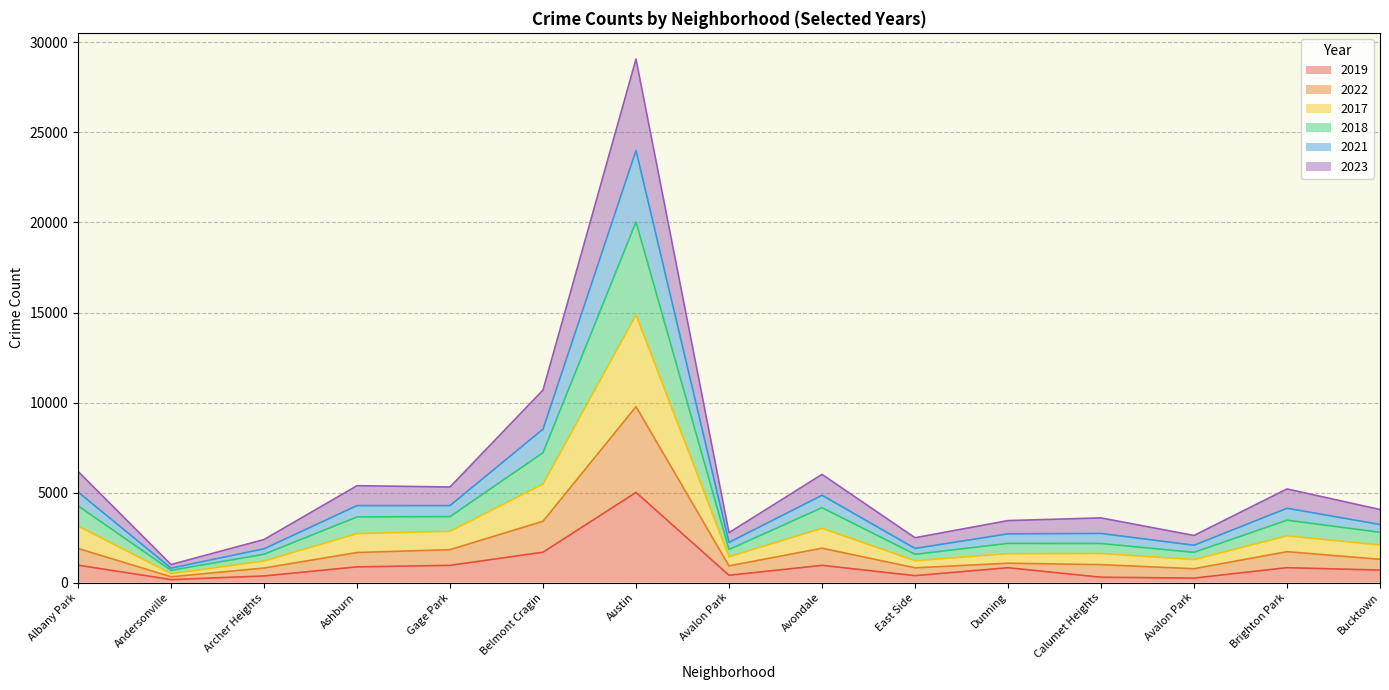

At how many categories does at least one series exceed 27370?

1